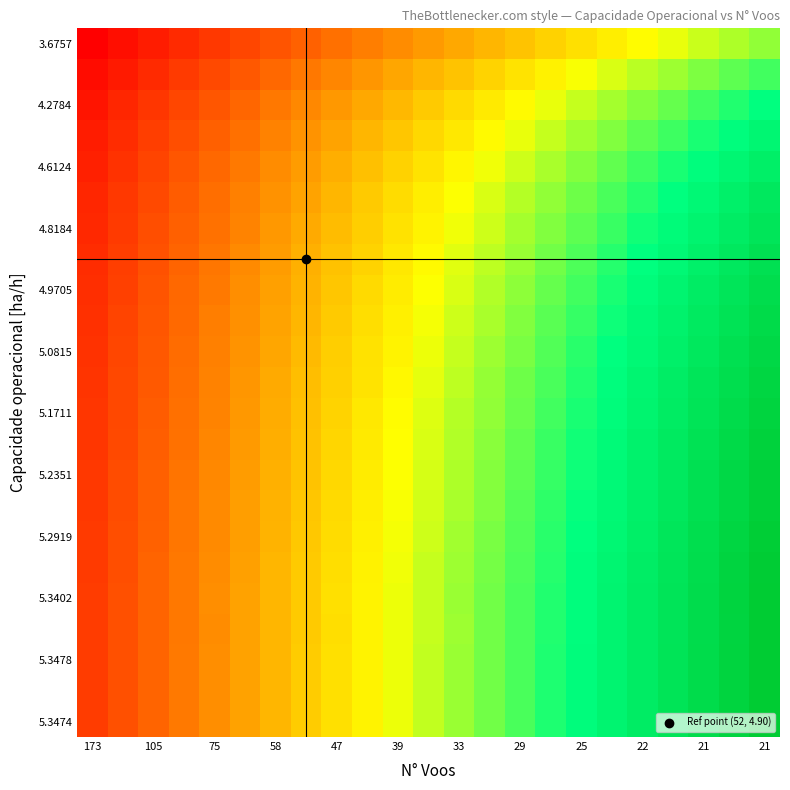

Which label corresponds to the largest value in the chart?

21